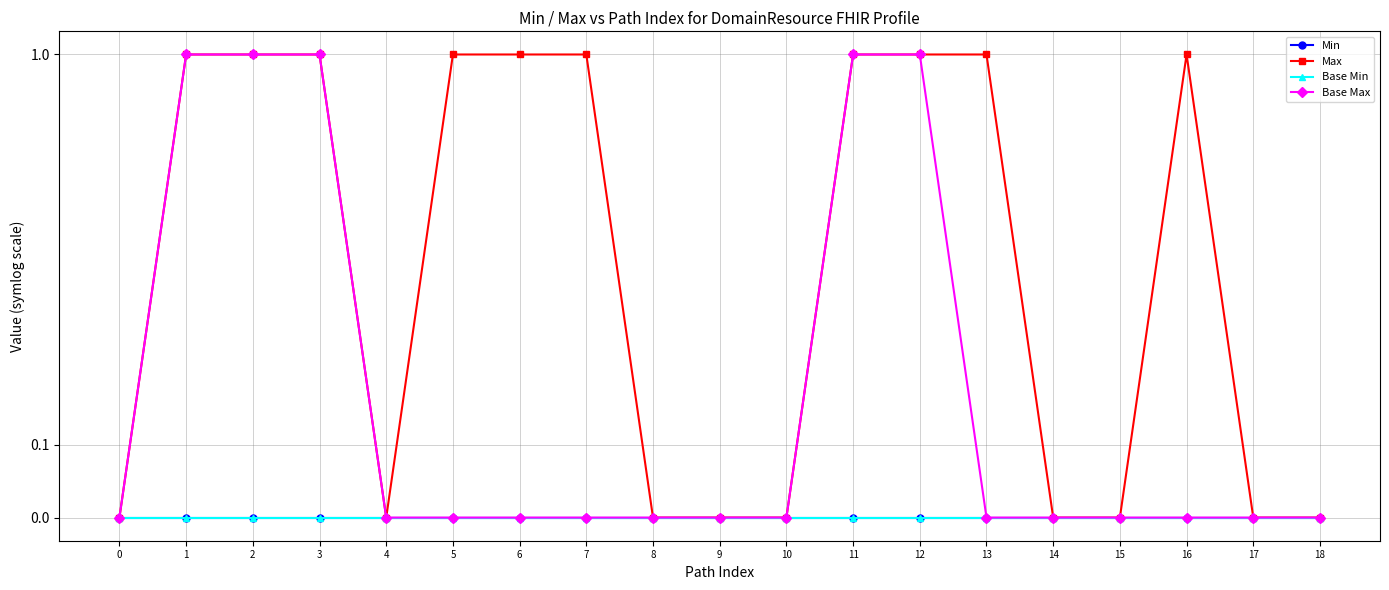

True or false: Base Max has more than 2 interior local peaks.

False